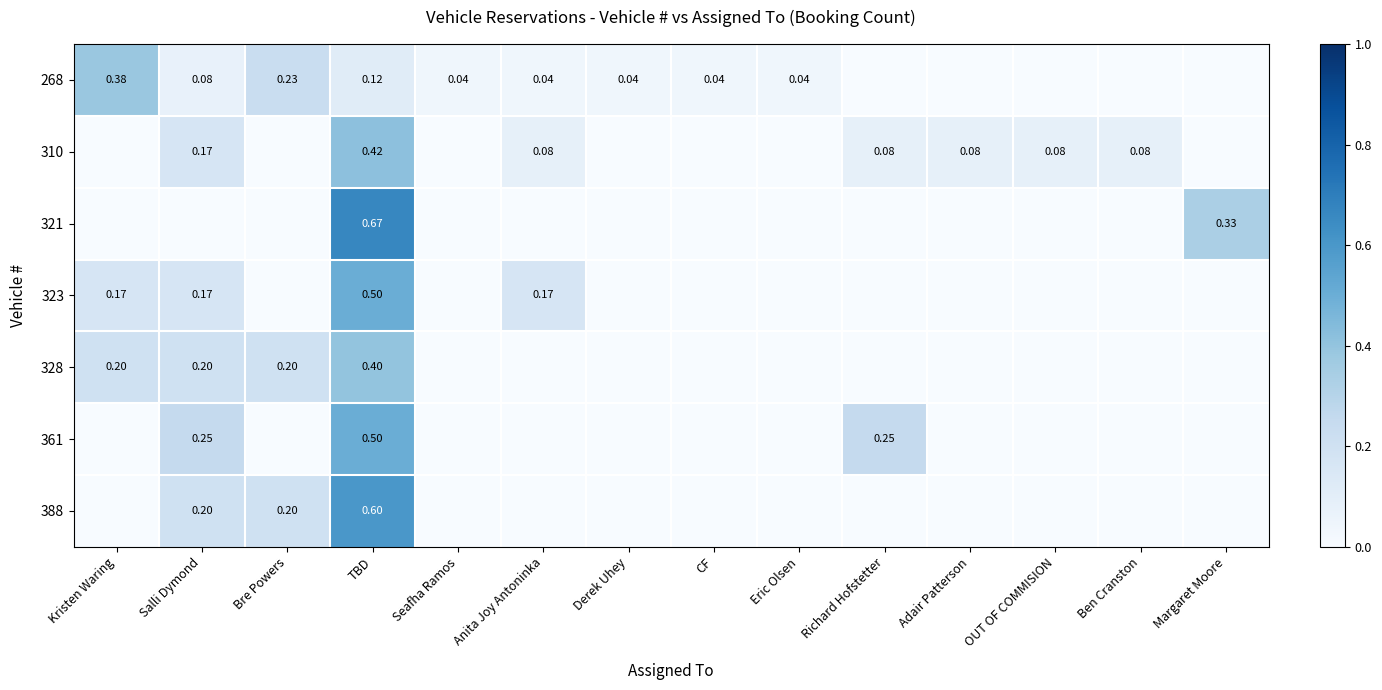

How many values in 388 are above zero?

3